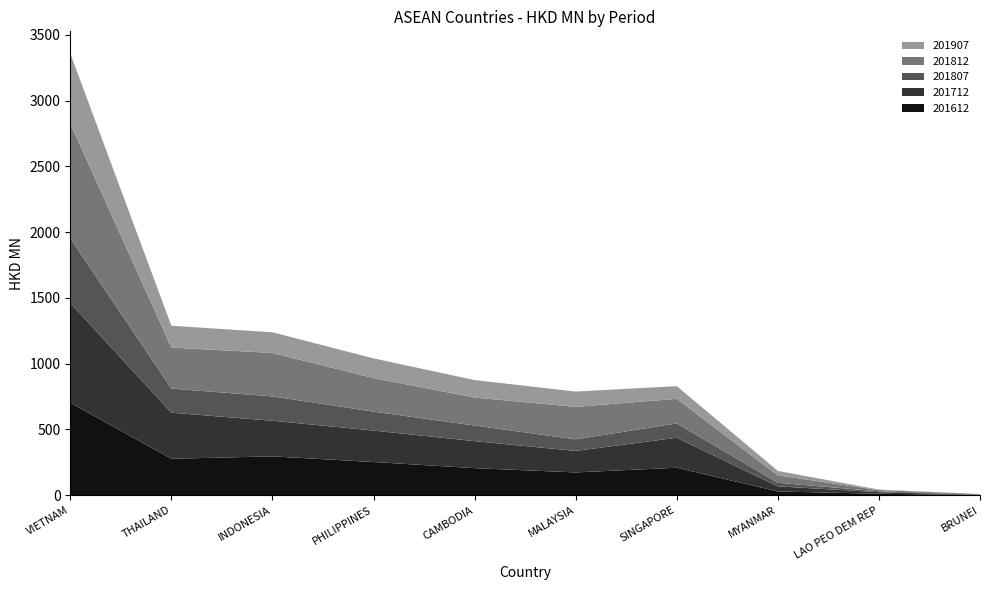

Reading right to left, extract all data points from this chart.

201612: BRUNEI=1.3	LAO PEO DEM REP=10.8	MYANMAR=28.3	SINGAPORE=208.8	MALAYSIA=173.2	CAMBODIA=205.6	PHILIPPINES=252.2	INDONESIA=295.2	THAILAND=277.1	VIETNAM=702.9
201712: BRUNEI=1.8	LAO PEO DEM REP=12.1	MYANMAR=38.8	SINGAPORE=228.1	MALAYSIA=163.6	CAMBODIA=205.2	PHILIPPINES=239.2	INDONESIA=271.0	THAILAND=350.1	VIETNAM=758.4
201807: BRUNEI=1.0	LAO PEO DEM REP=6.7	MYANMAR=27.1	SINGAPORE=109.1	MALAYSIA=87.9	CAMBODIA=118.9	PHILIPPINES=144.2	INDONESIA=185.1	THAILAND=183.3	VIETNAM=492.3
201812: BRUNEI=4.5	LAO PEO DEM REP=9.6	MYANMAR=56.2	SINGAPORE=186.9	MALAYSIA=247.2	CAMBODIA=212.7	PHILIPPINES=254.9	INDONESIA=330.4	THAILAND=312.2	VIETNAM=873.5
201907: BRUNEI=0.4	LAO PEO DEM REP=3.3	MYANMAR=34.1	SINGAPORE=96.4	MALAYSIA=116.3	CAMBODIA=133.0	PHILIPPINES=150.0	INDONESIA=157.1	THAILAND=165.8	VIETNAM=532.1